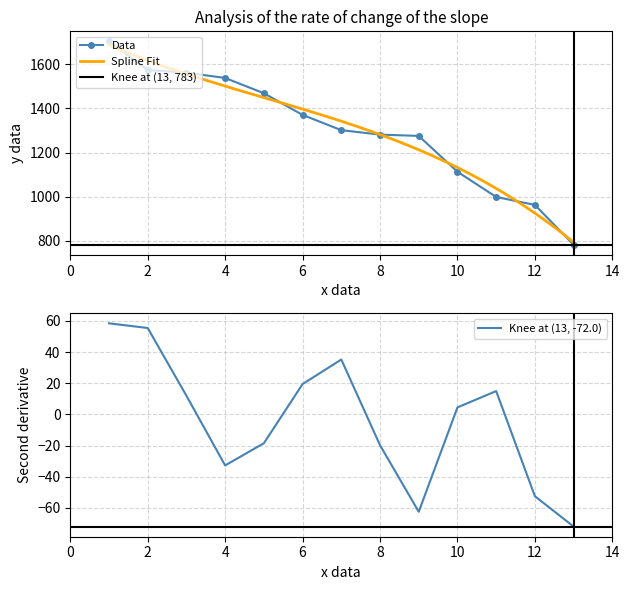

Which label corresponds to the largest value in the chart?

1